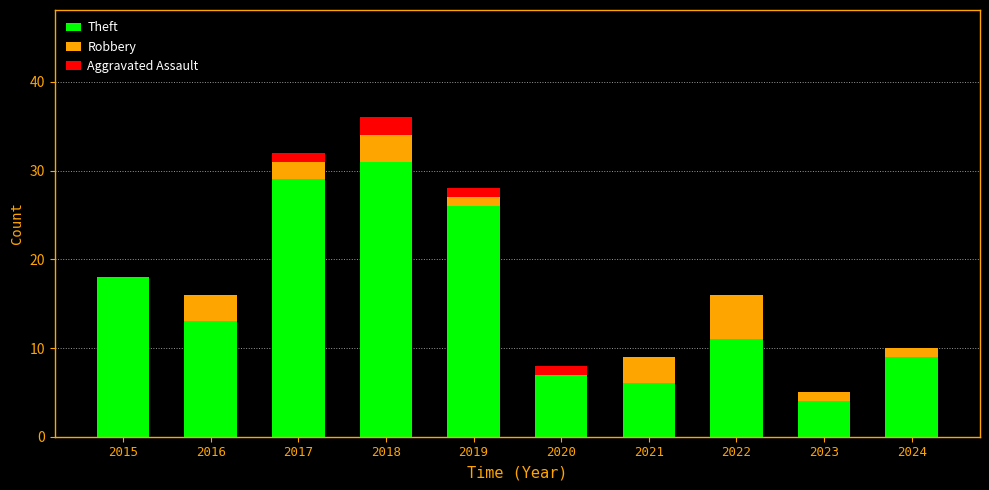

The Theft series shows 7 at 2020. True or false?

True